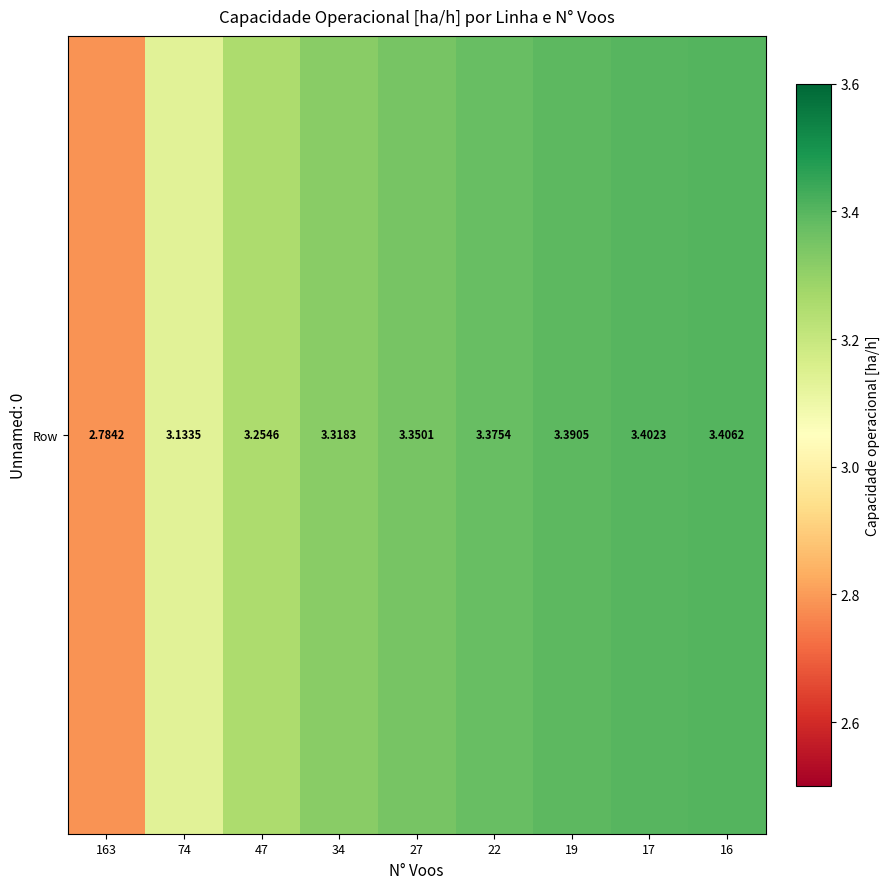

How many values exceed 3?

8